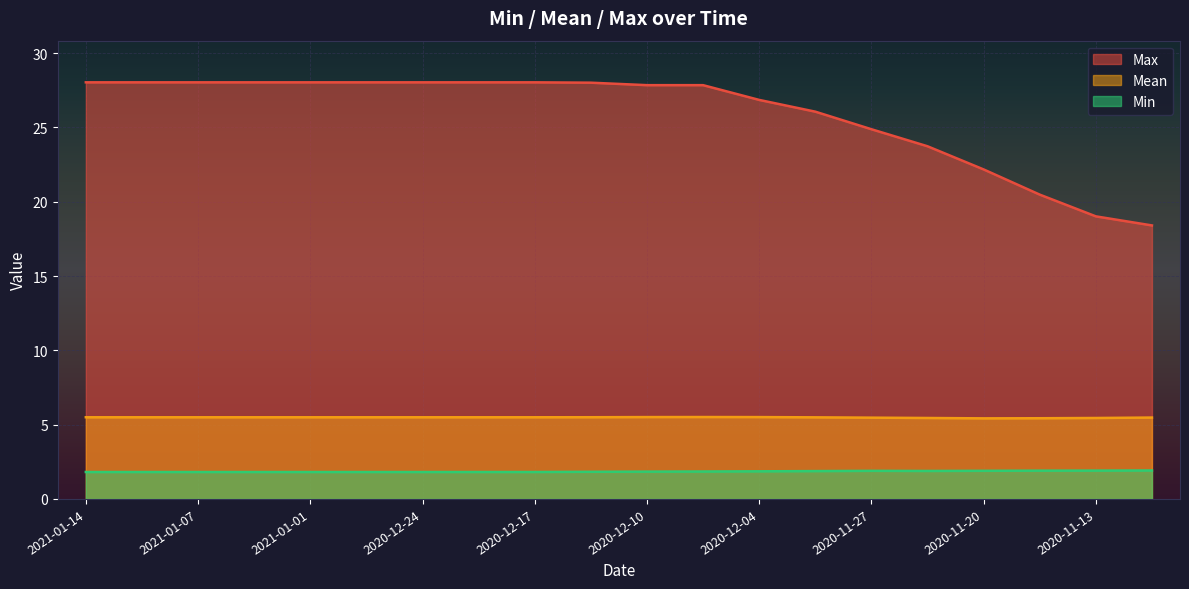

Reading left to right, transcribe all the data shown in this chart.

Min: 1.8	1.8	1.8	1.8	1.8	1.8	1.8	1.8	1.8	1.8	1.8	1.8	1.9	1.9	1.9	1.9	1.9	1.9	1.9	1.9
Mean: 5.5	5.5	5.5	5.5	5.5	5.5	5.5	5.5	5.5	5.5	5.5	5.5	5.5	5.5	5.5	5.4	5.4	5.4	5.4	5.5
Max: 28.0	28.0	28.0	28.0	28.0	28.0	28.0	28.0	28.0	28.0	27.8	27.8	26.9	26.1	24.9	23.7	22.2	20.5	19.0	18.4